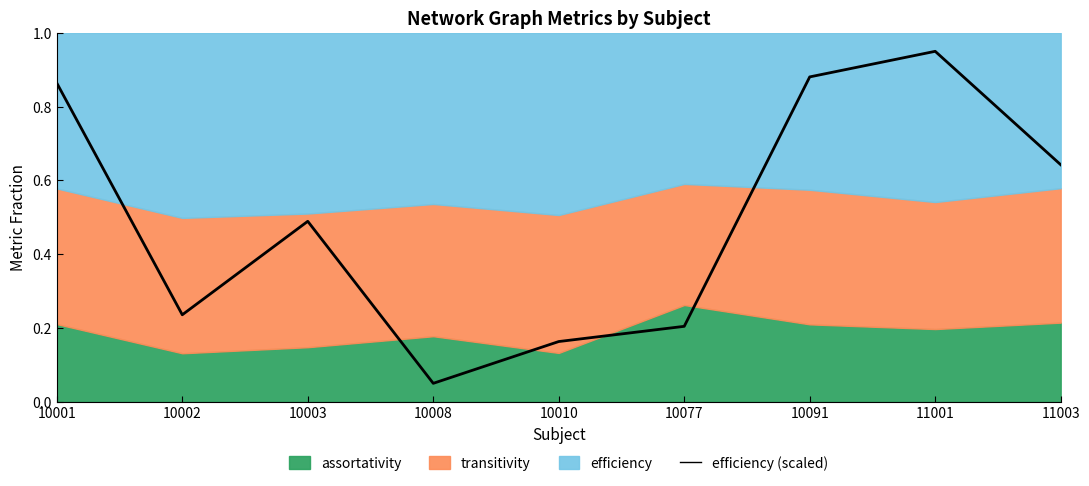

What is the value of the 9th point from the left?

0.6